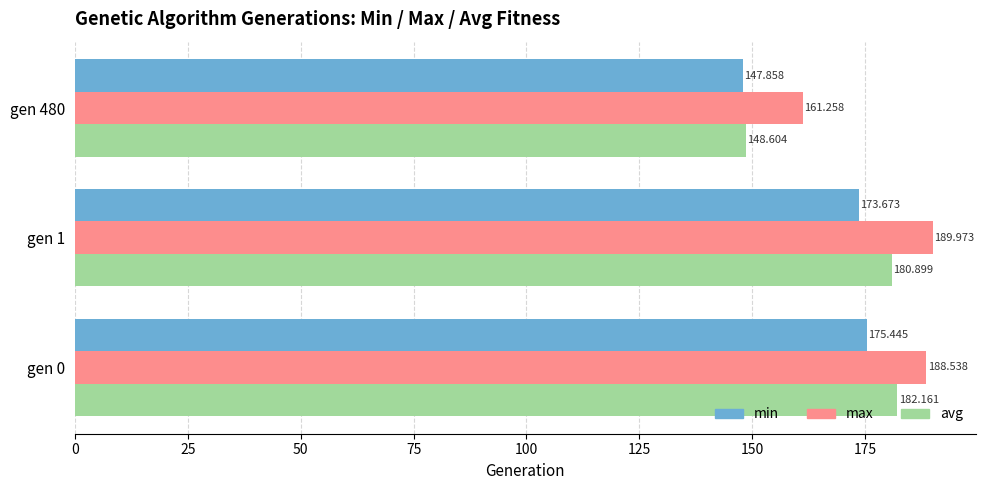

List the labels in order of min value, largest first.

gen 0, gen 1, gen 480